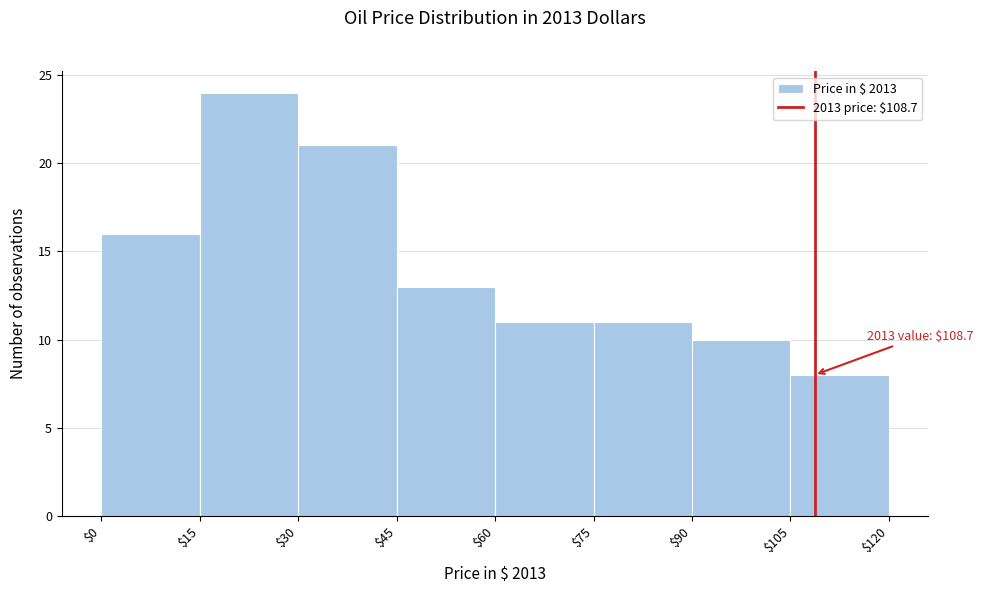

Which range on the x-axis has the tallest bar?

$15 to $30